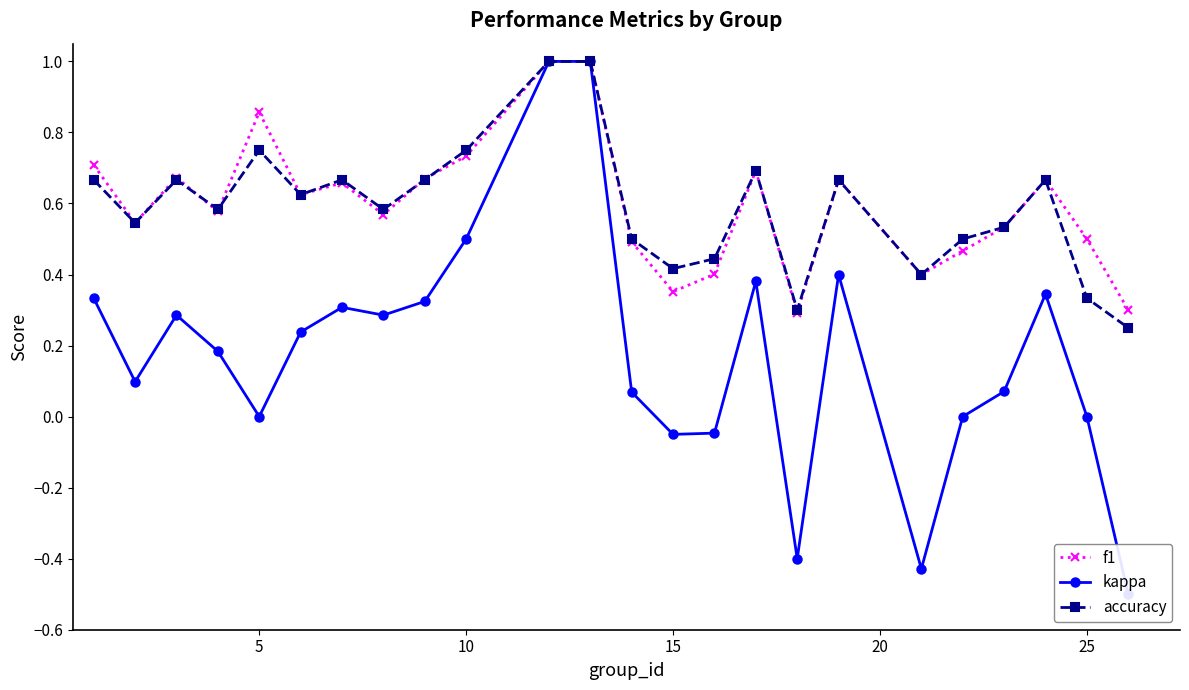

In accuracy, how many points are higher than both neighbors (excluding endpoints)?

6